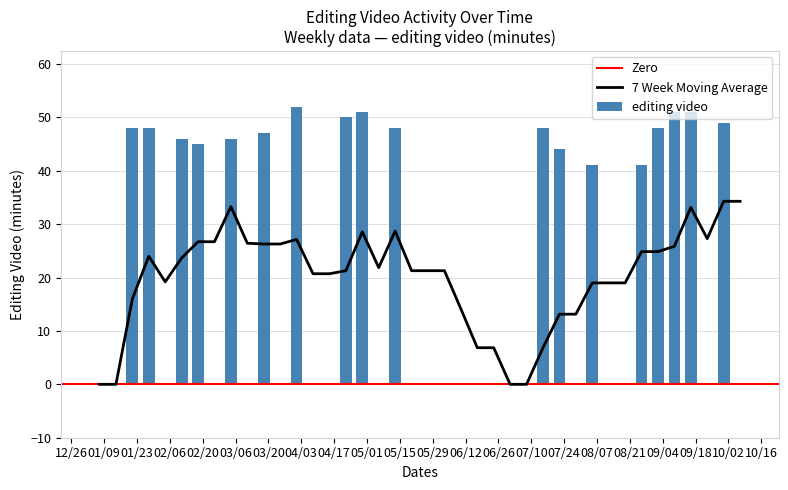

What is the sum of all editing video values?

854